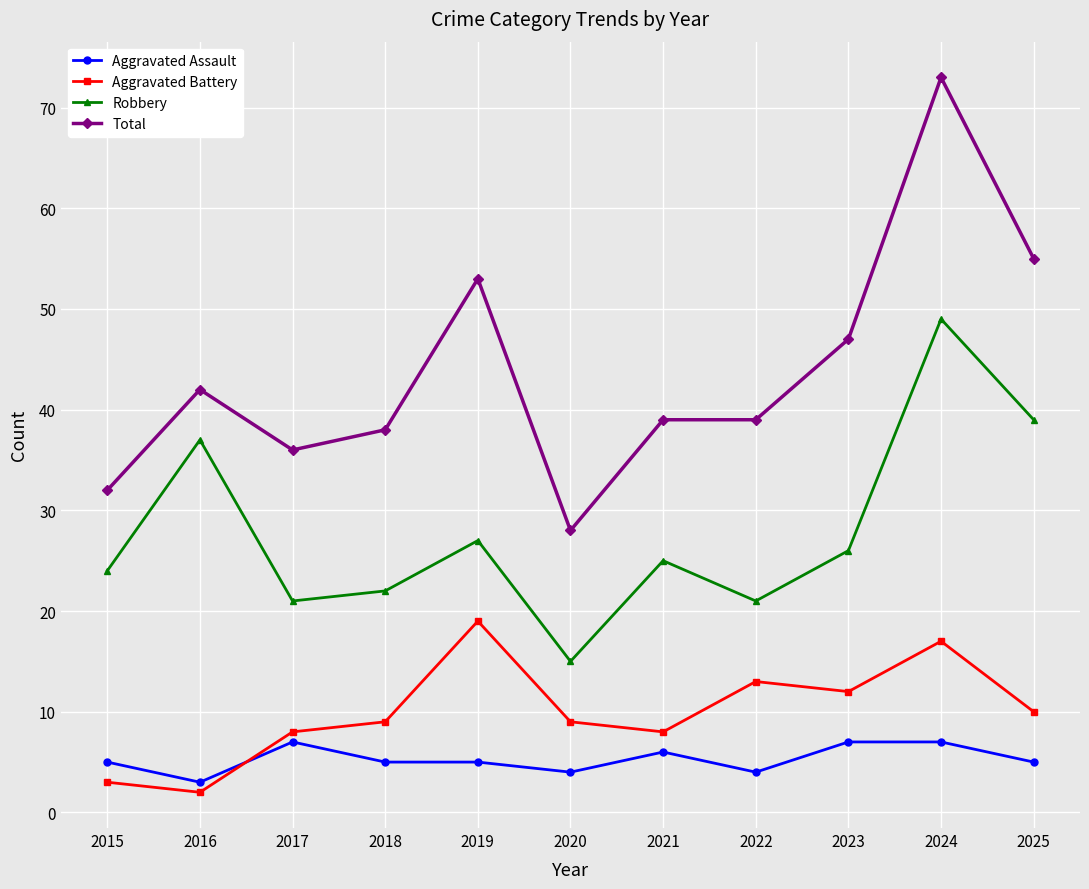

What is the difference between the highest and lowest values at 2021?

33